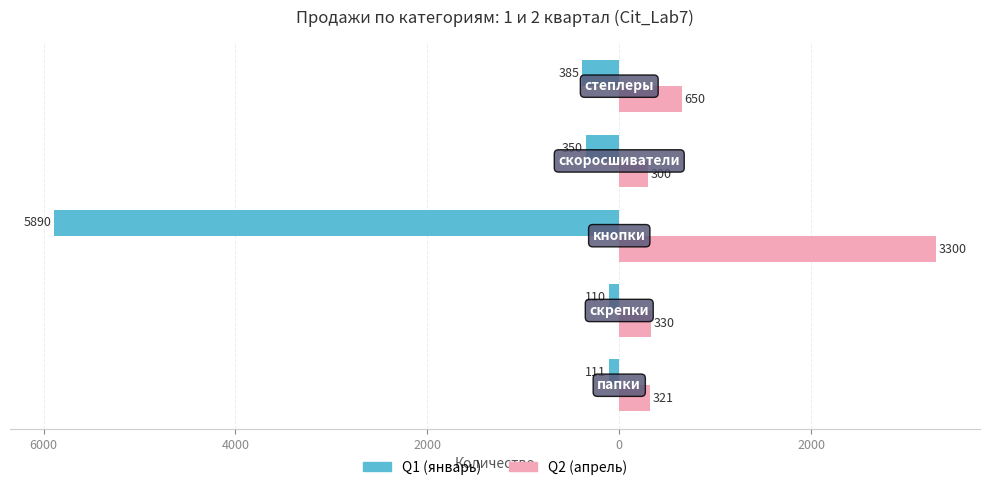

What is the maximum value for Q1 (январь)?

-110